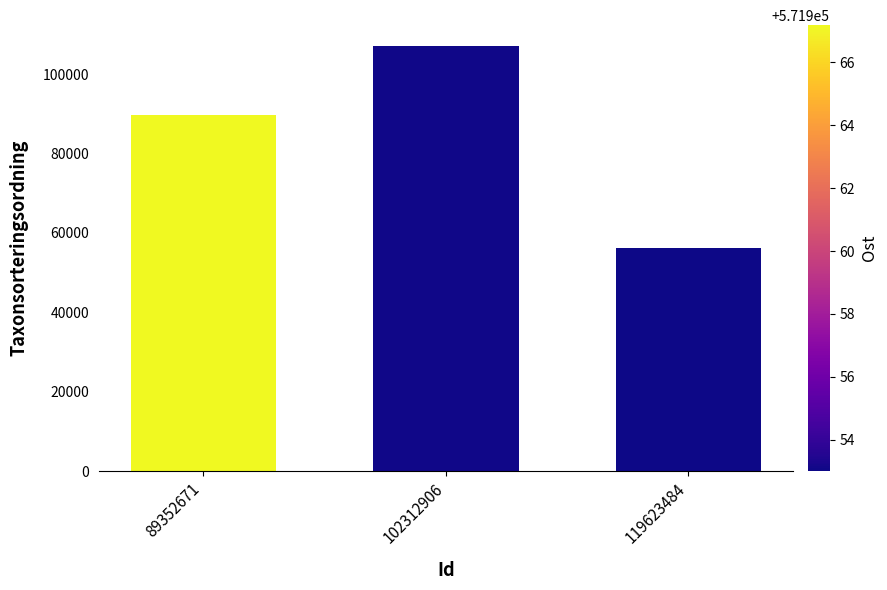

Reading left to right, list all the values displayed in this chart.

89588	106964	56263